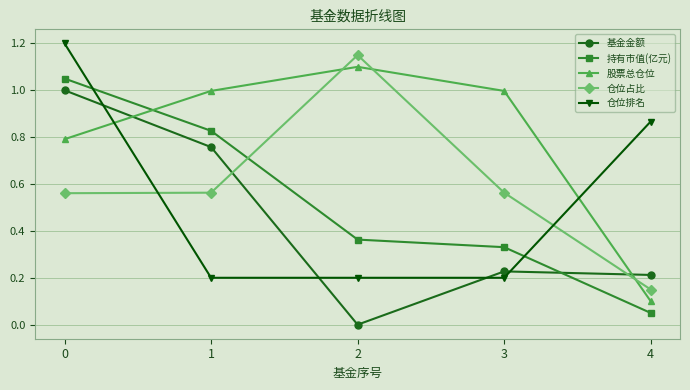

What is the value of the 仓位排名 point at the 1st from the left?

1.2